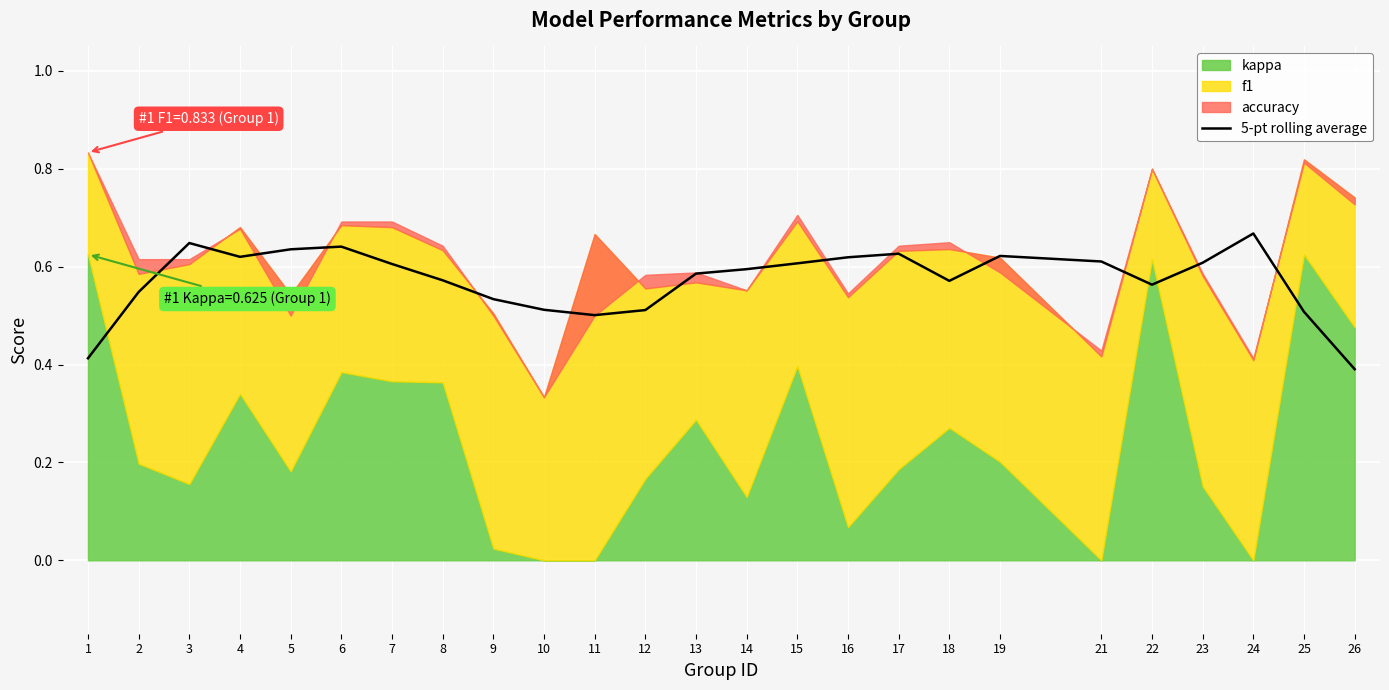

What is the difference between the maximum and minimum values?

0.3